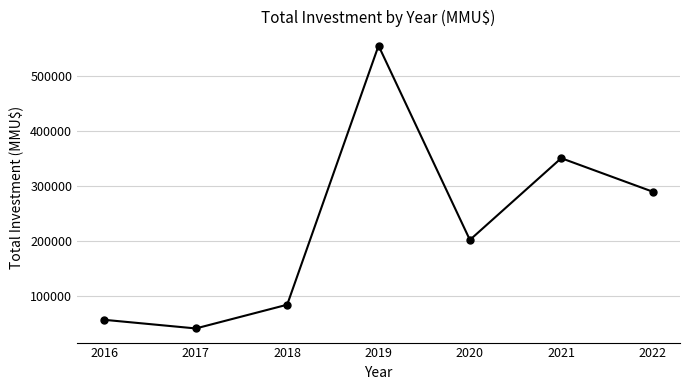

What is the sum of all values?

1579195